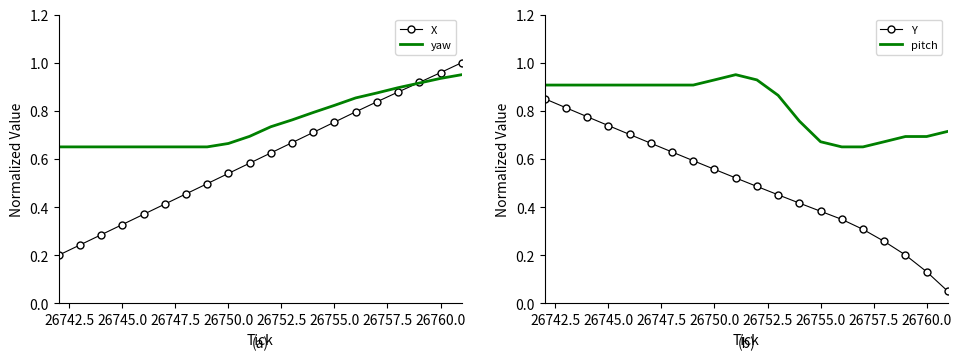

Count the pitch values in the range 0 to 1.

20